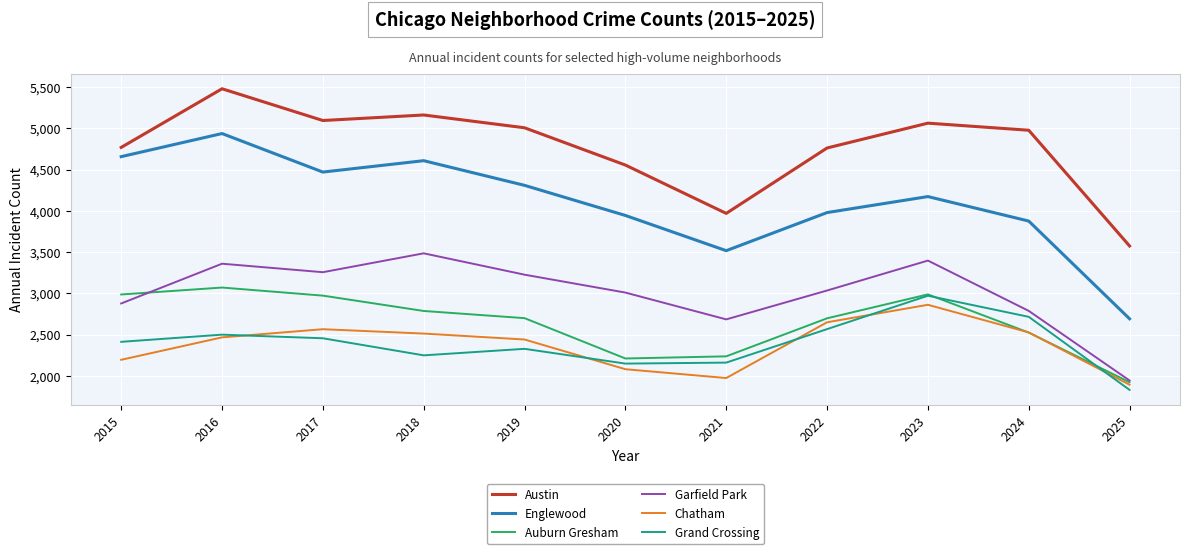

How many lines are shown in the chart?

6